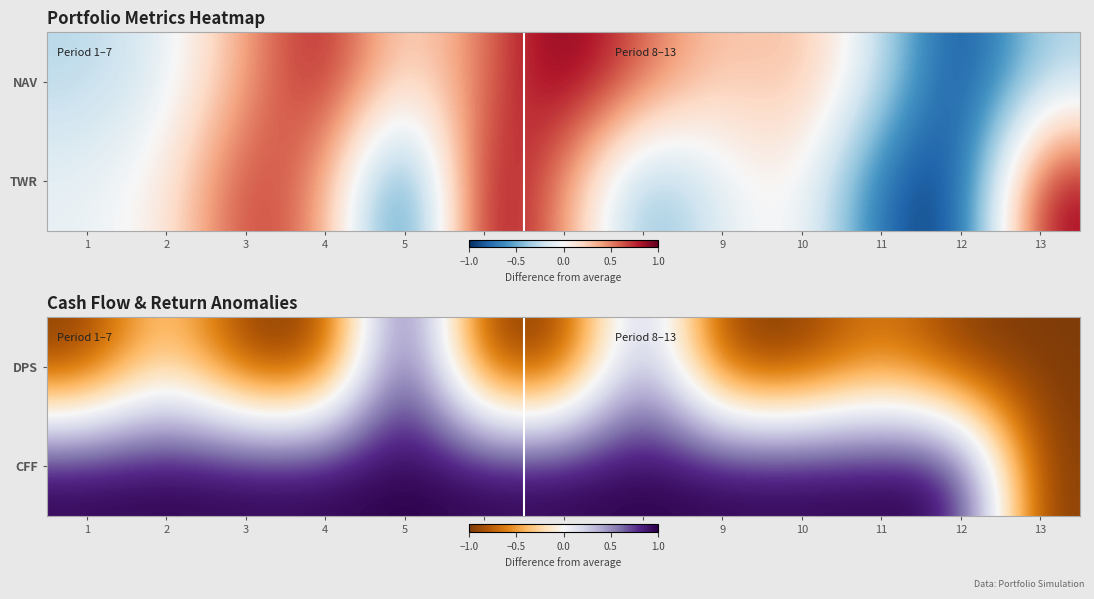

At how many categories does at least one series exceed 0?

12